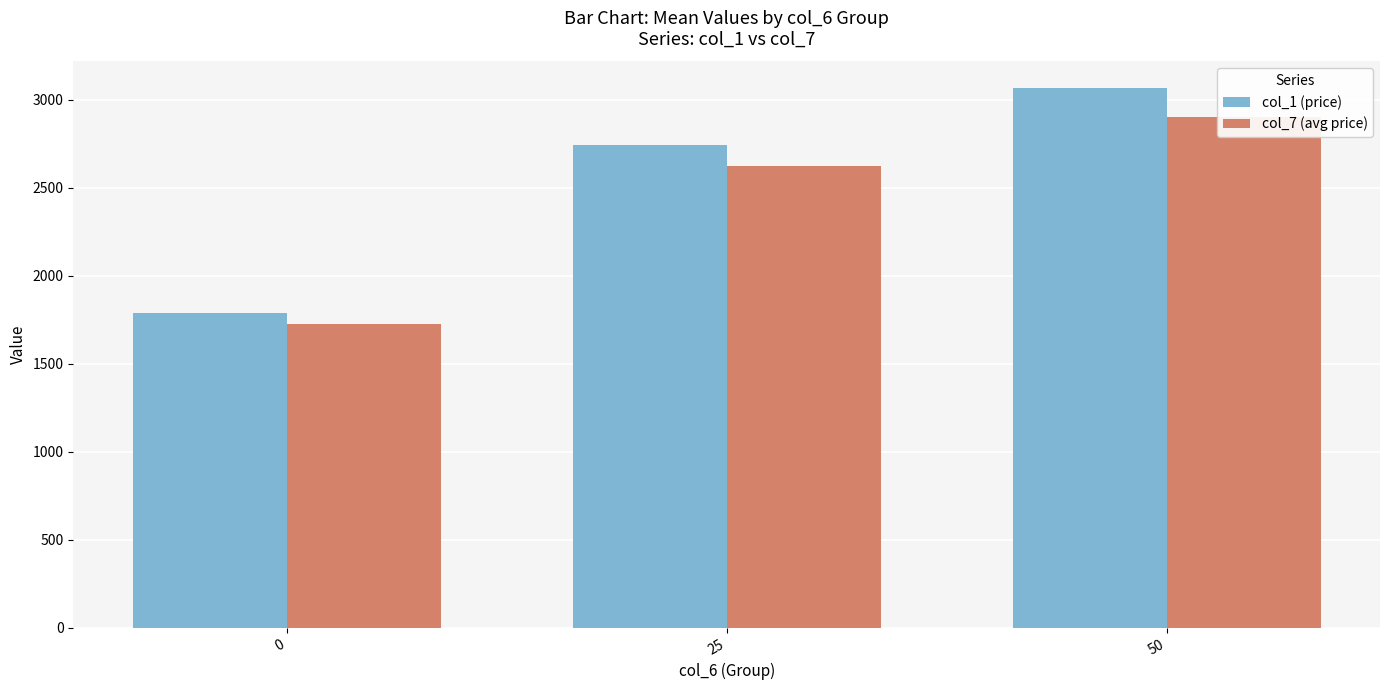

What is the sum of all col_7 (avg price) values?

7249.6